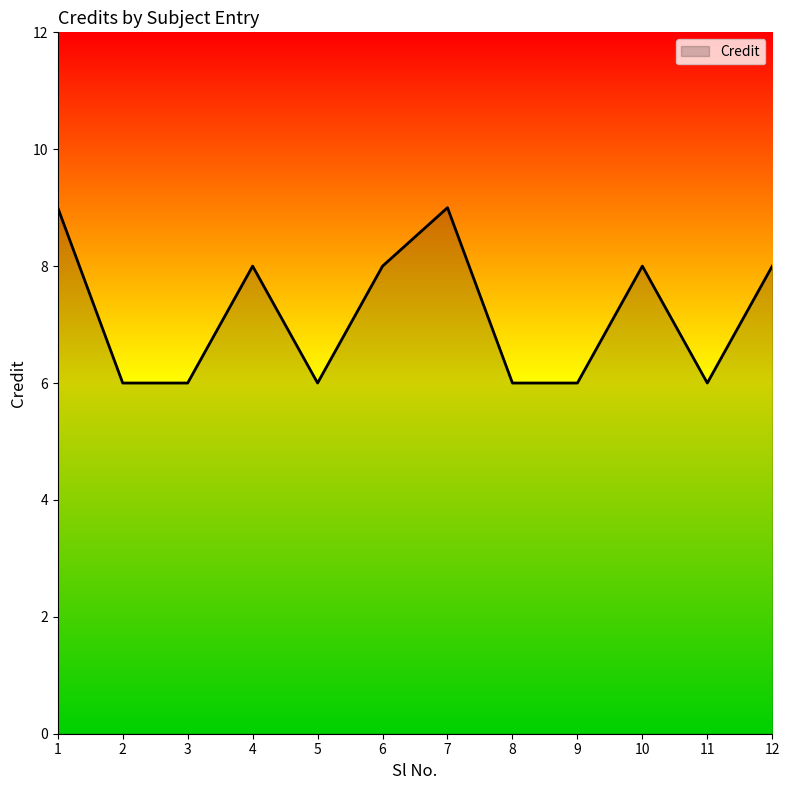

What is the sum of all values?

86